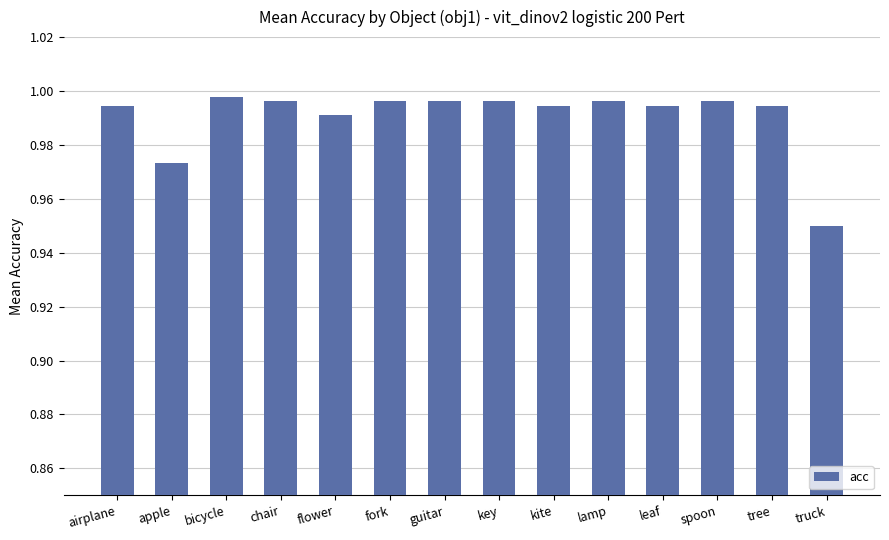

The chart shows a value of 0.6 at guitar. True or false?

False